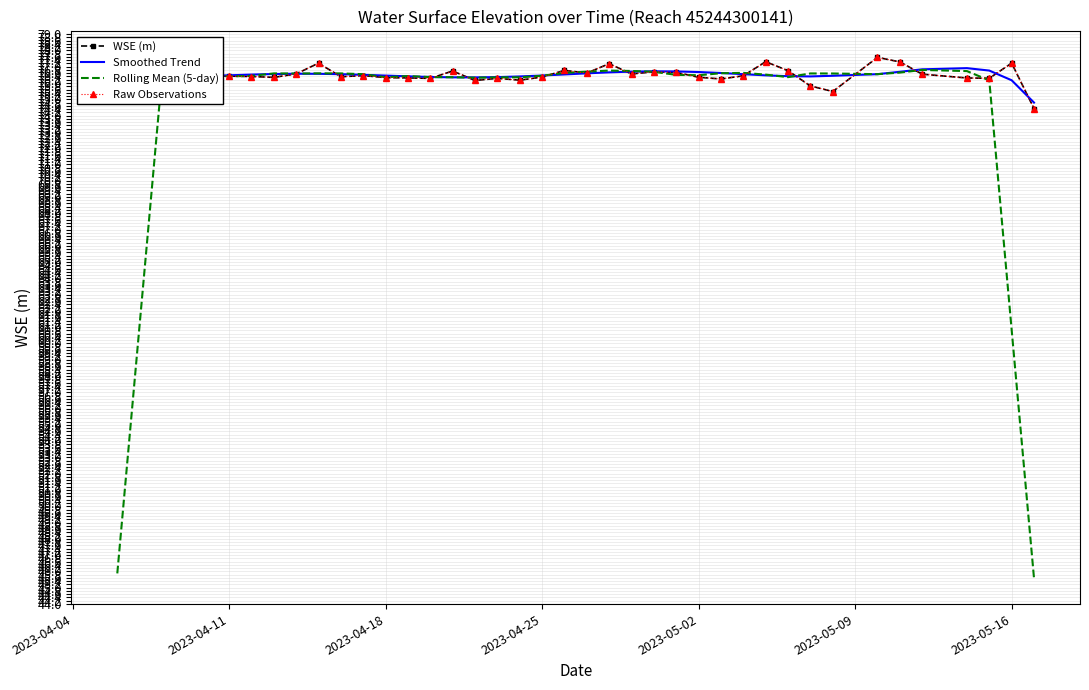

What is the average value of the Raw Observations series?

76.5